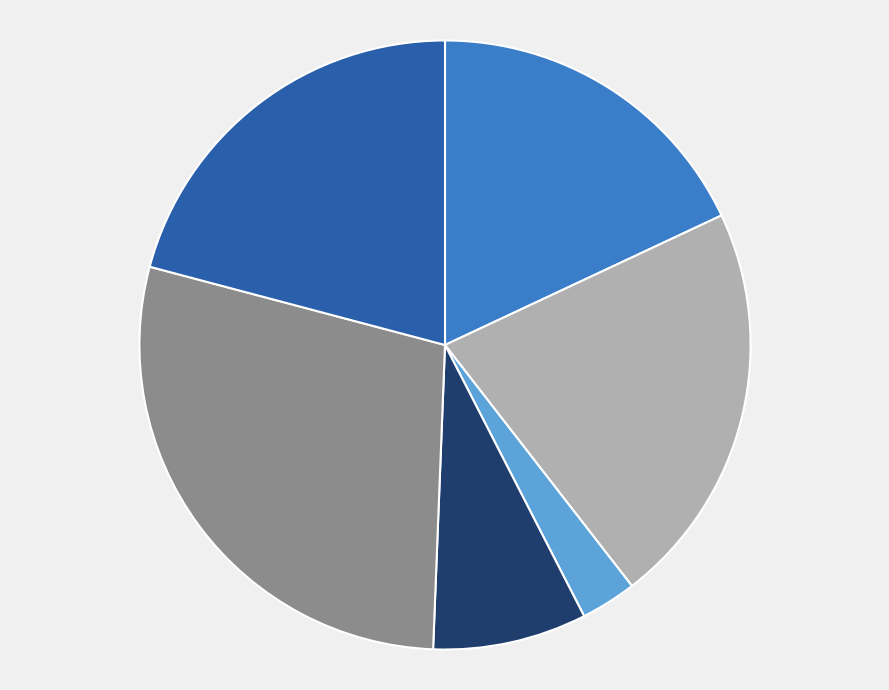

Is there a majority slice in this chart?

No